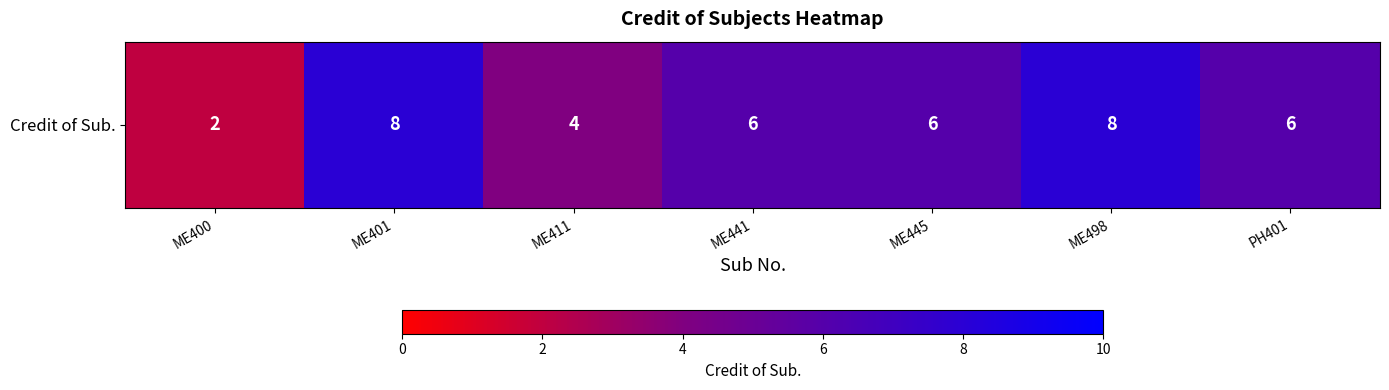

What is the change in value from ME400 to ME441?

+4